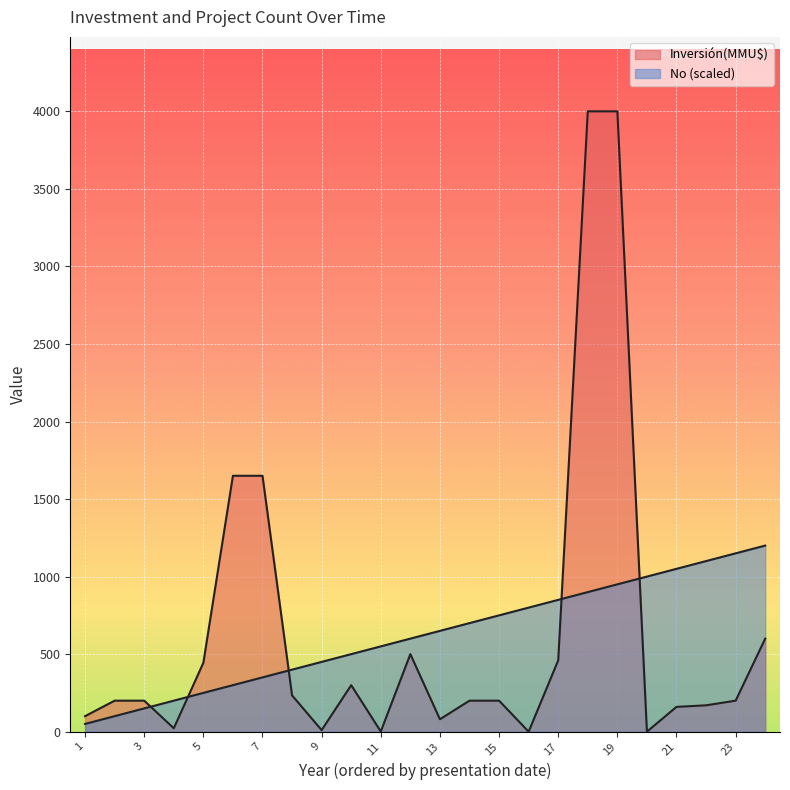

What is the approximate value of Inversión(MMU$) at 2012-01?

170.0